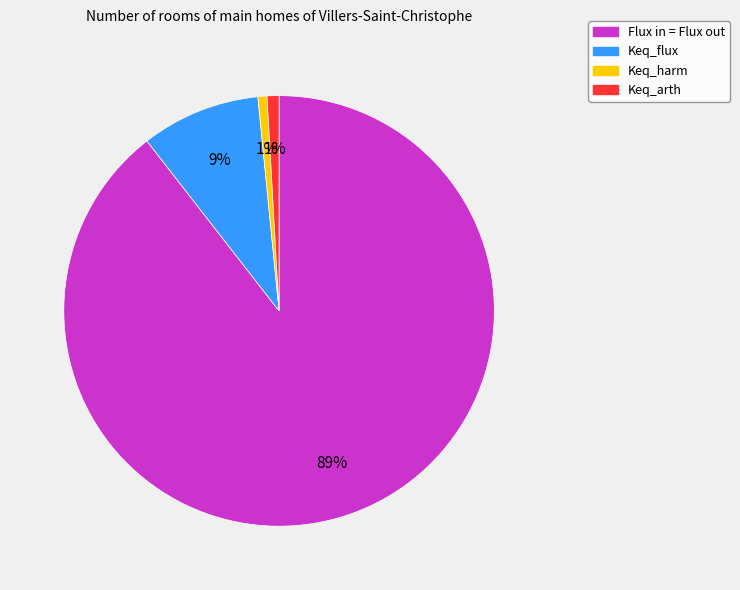

Is it true that Flux in = Flux out is 84% of the pie?

False